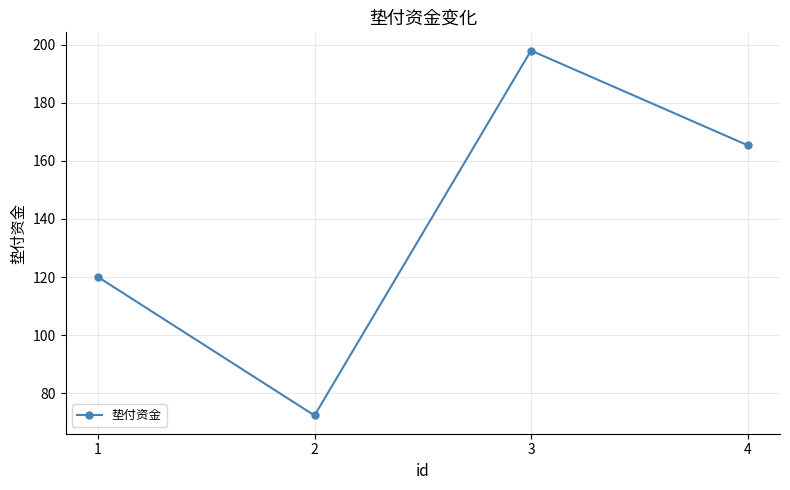

What is the value of the 1st point from the left?

120.0